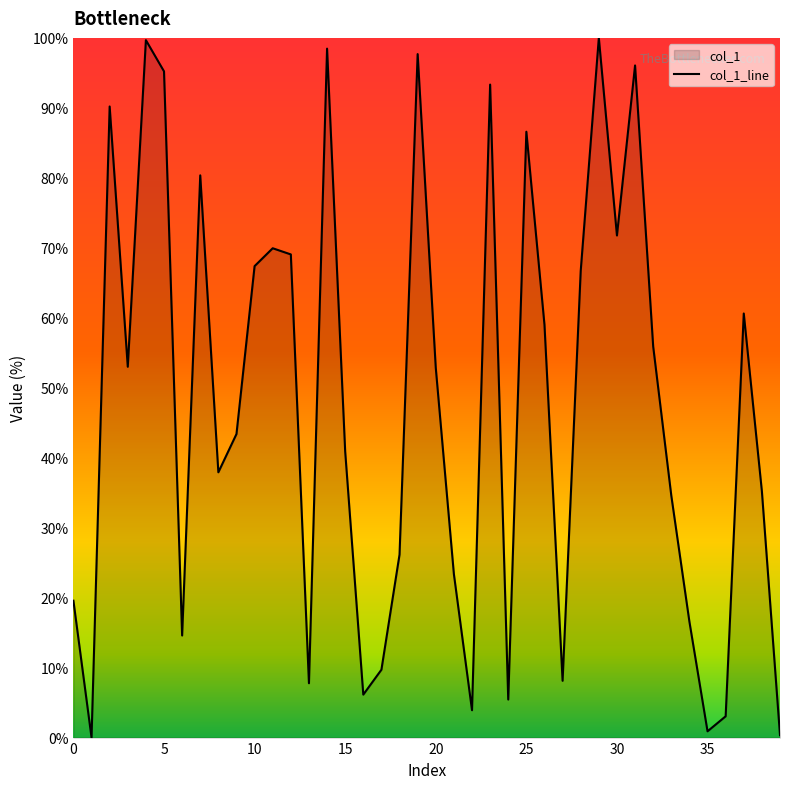

The chart shows a value of 6.1 at 22. True or false?

False